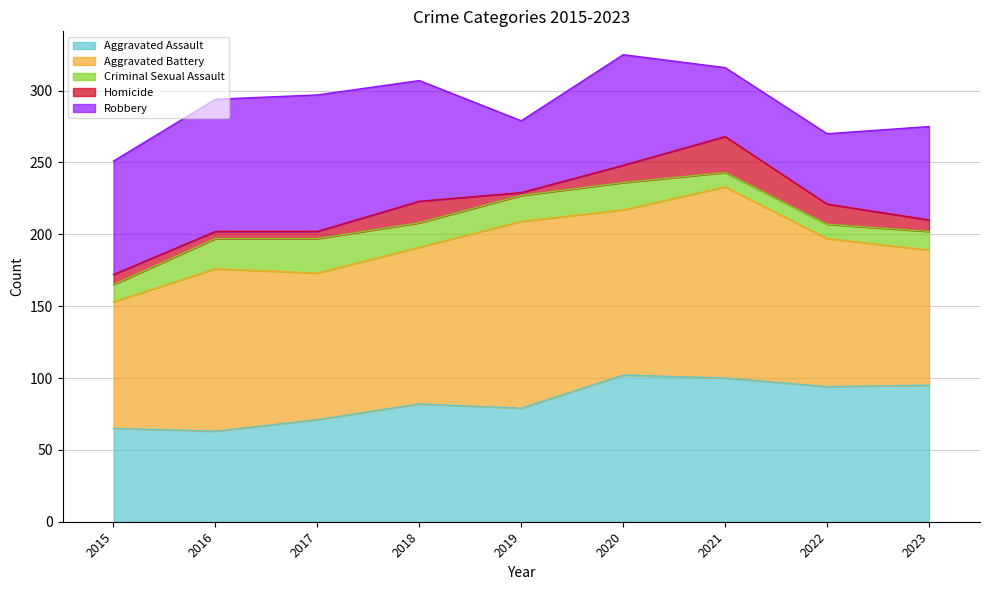

What is the sum of the Homicide values at 2018 and 2022?

29